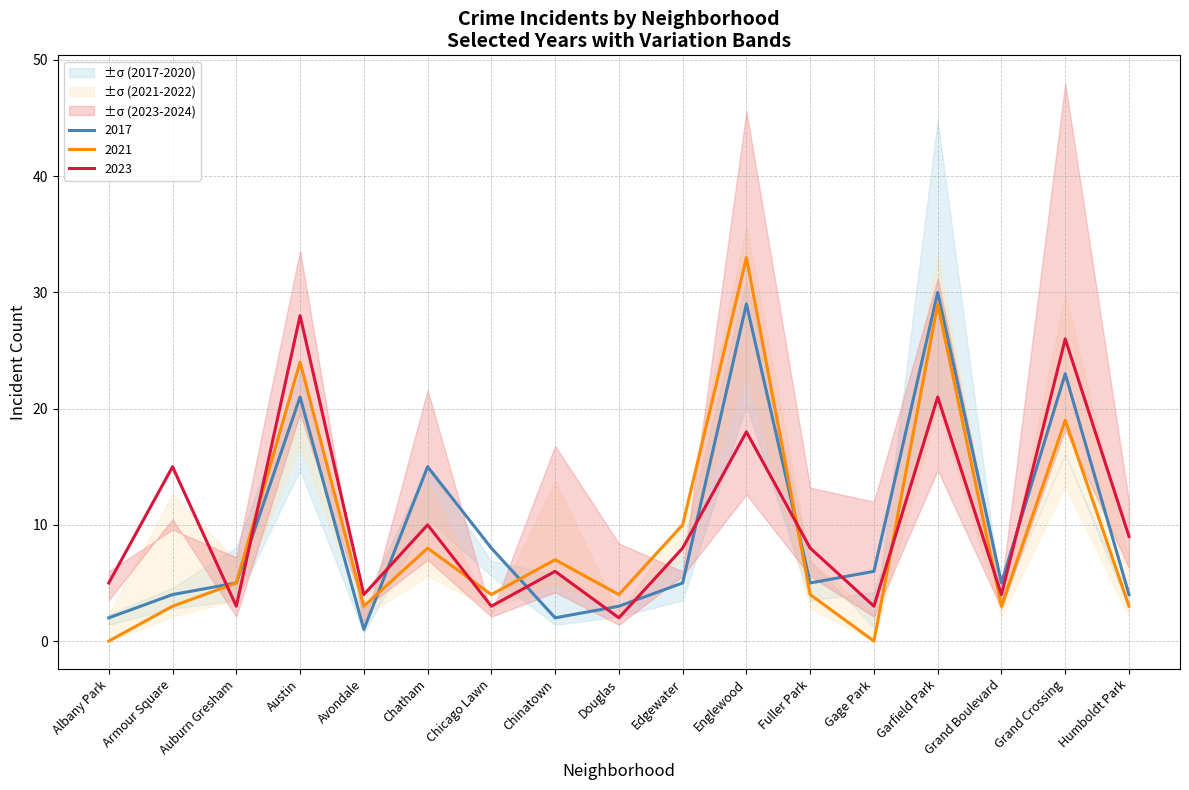

What position from the left is Humboldt Park?

17